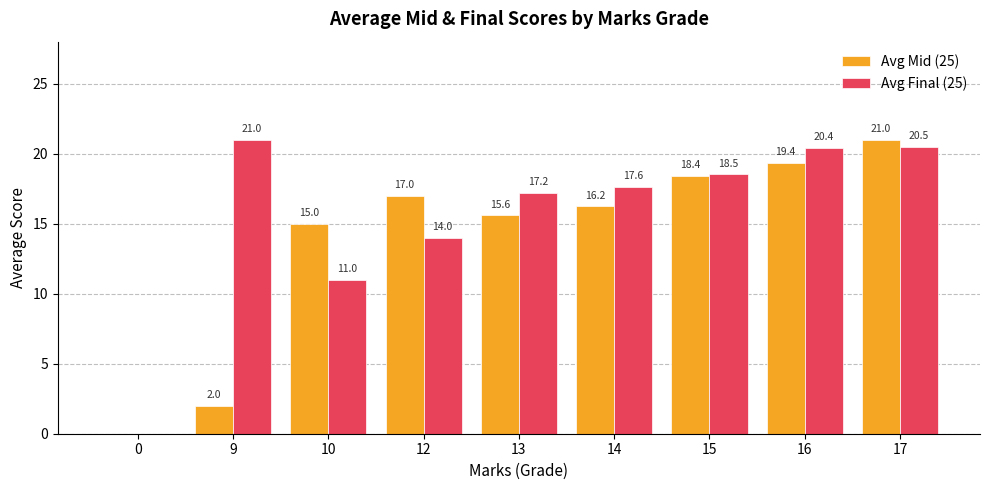

How many distinct data groups are displayed?

2